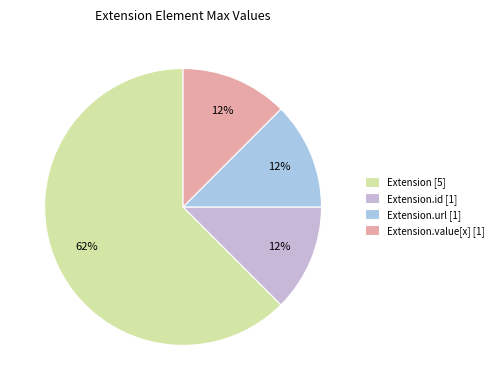

What is the largest slice in the pie chart?

Extension [5]